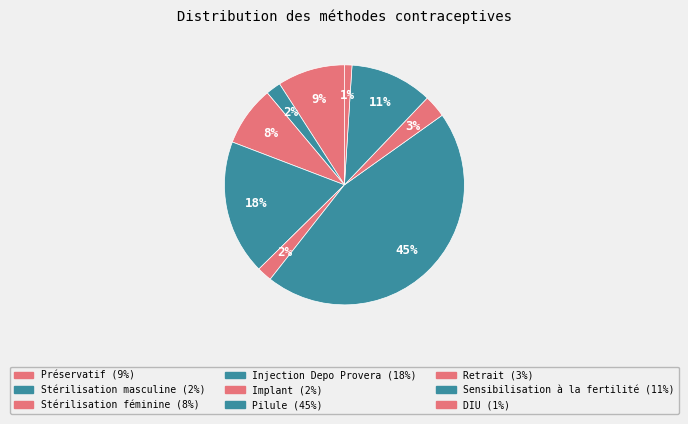

To the nearest percent, what percentage of the pie is DIU?

1%